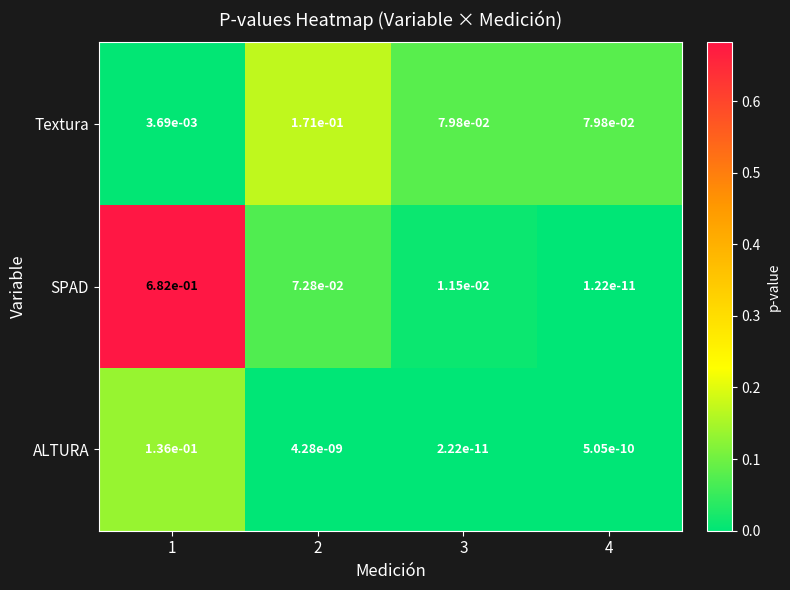

Is the value of ALTURA at 1 greater than the value of SPAD at 2?

Yes